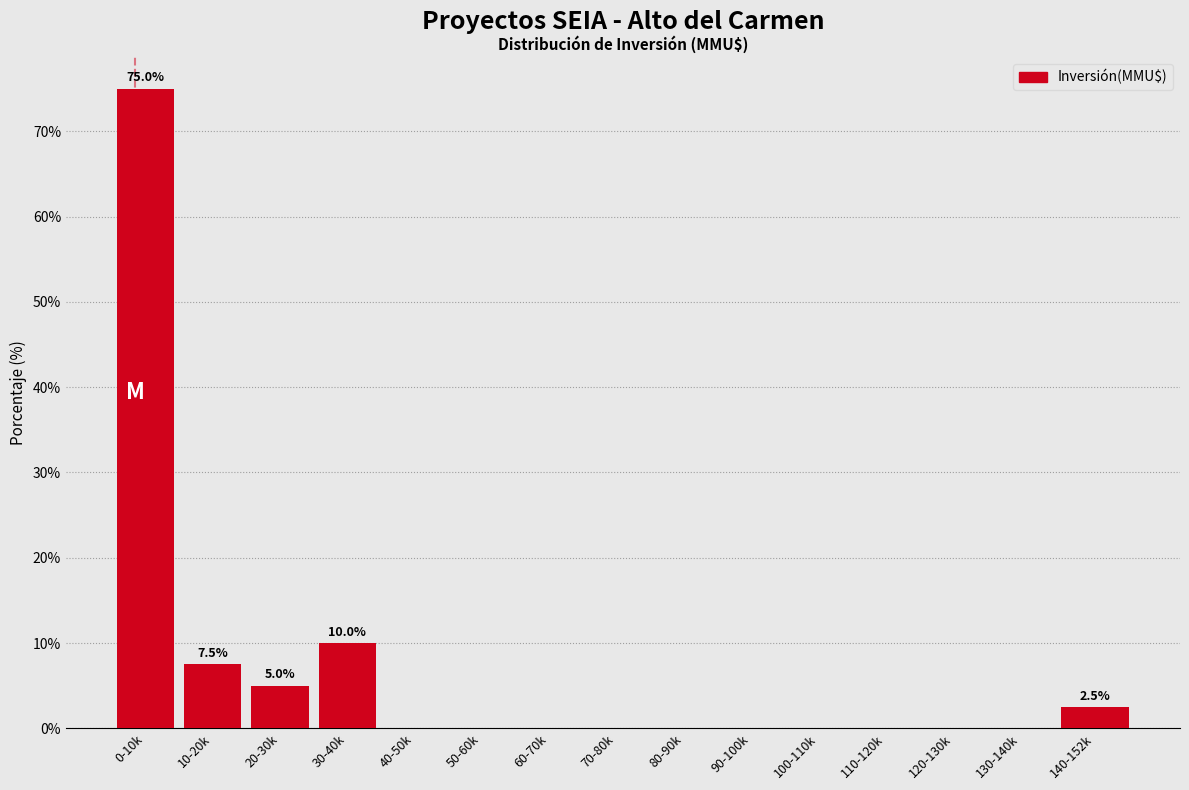

Between 30-40k and 100-110k, which is larger?

30-40k